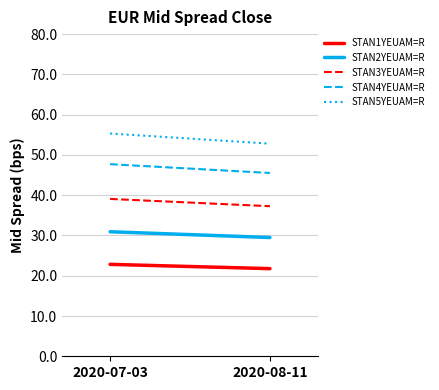

What is the sum of all STAN5YEUAM=R values?

108.1